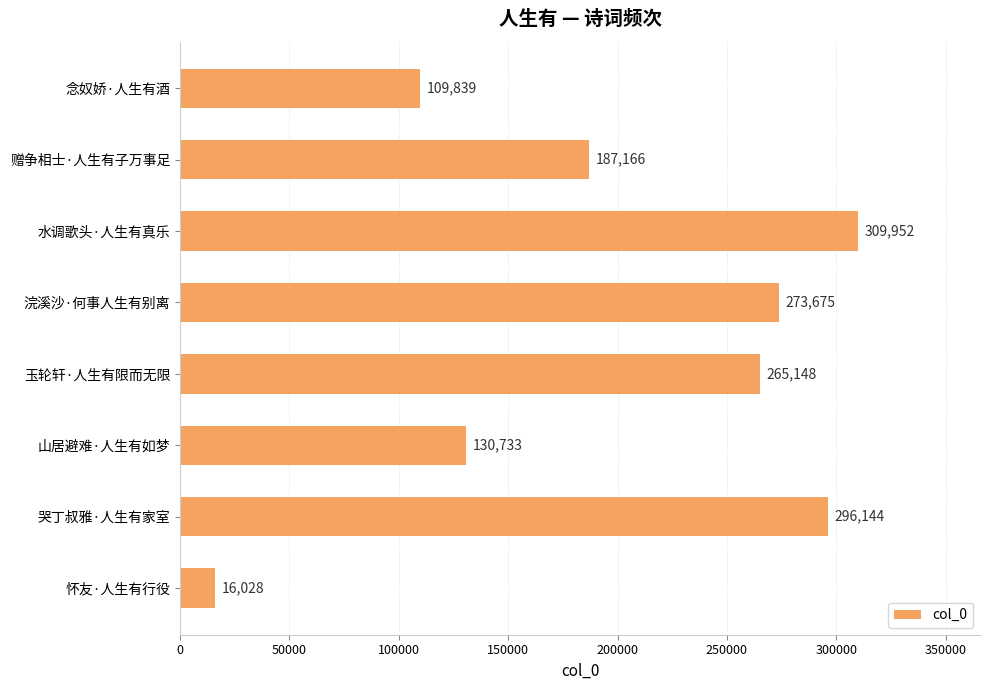

What position from the bottom is 哭丁叔雅·人生有家室?

2